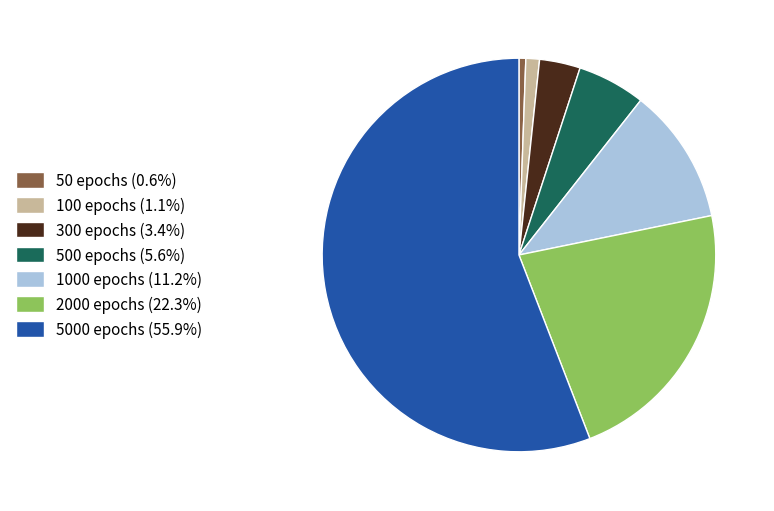

Do 500 epochs (5.6%) and 2000 epochs (22.3%) together represent more than half of the pie?

No